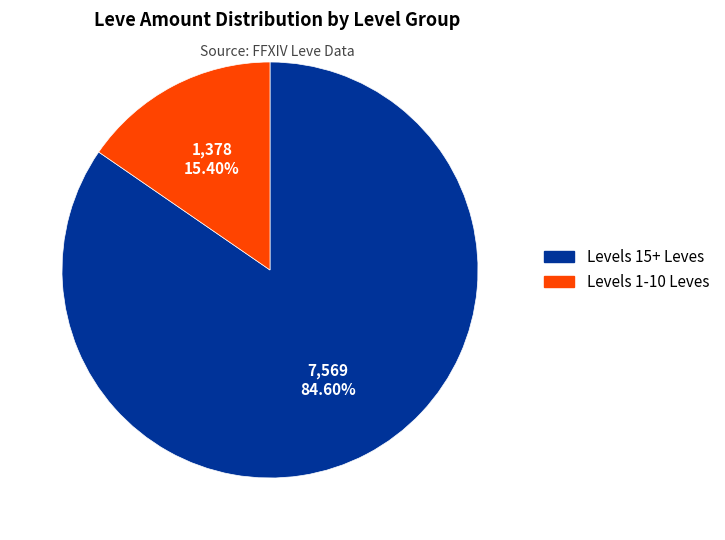

Is there a majority slice in this chart?

Yes